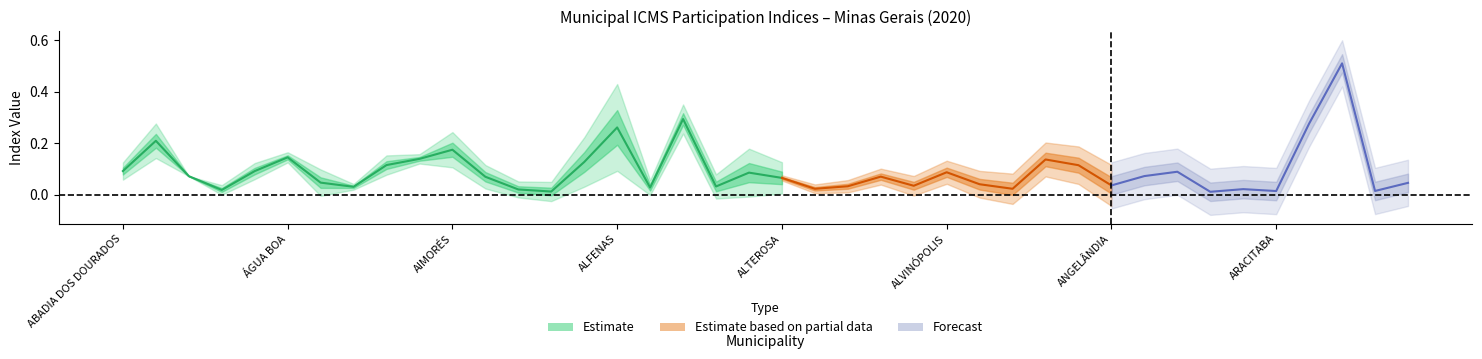

How many categories are shown in the chart?

40